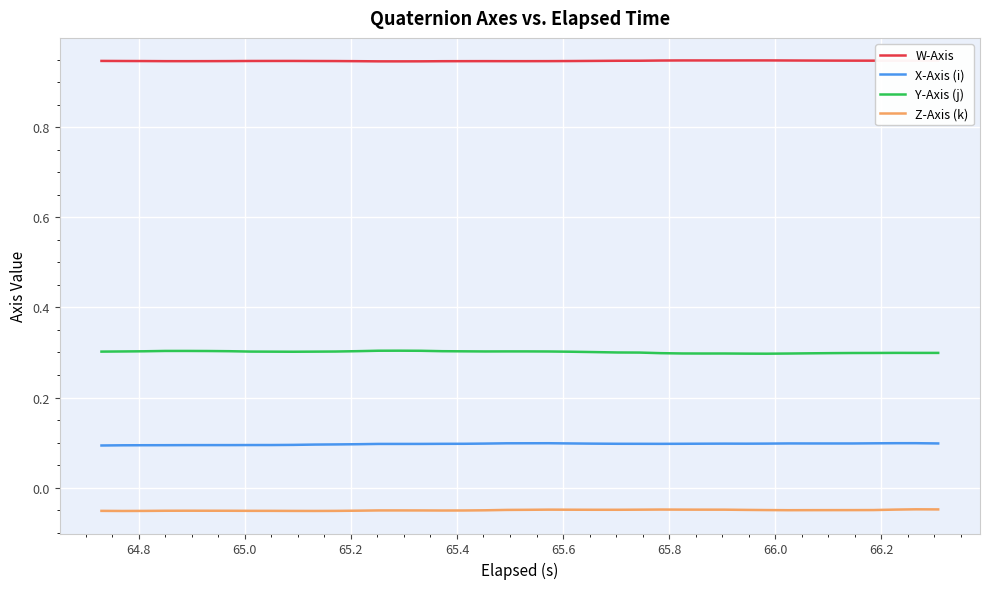

Which series has the largest total across all categories?

W-Axis